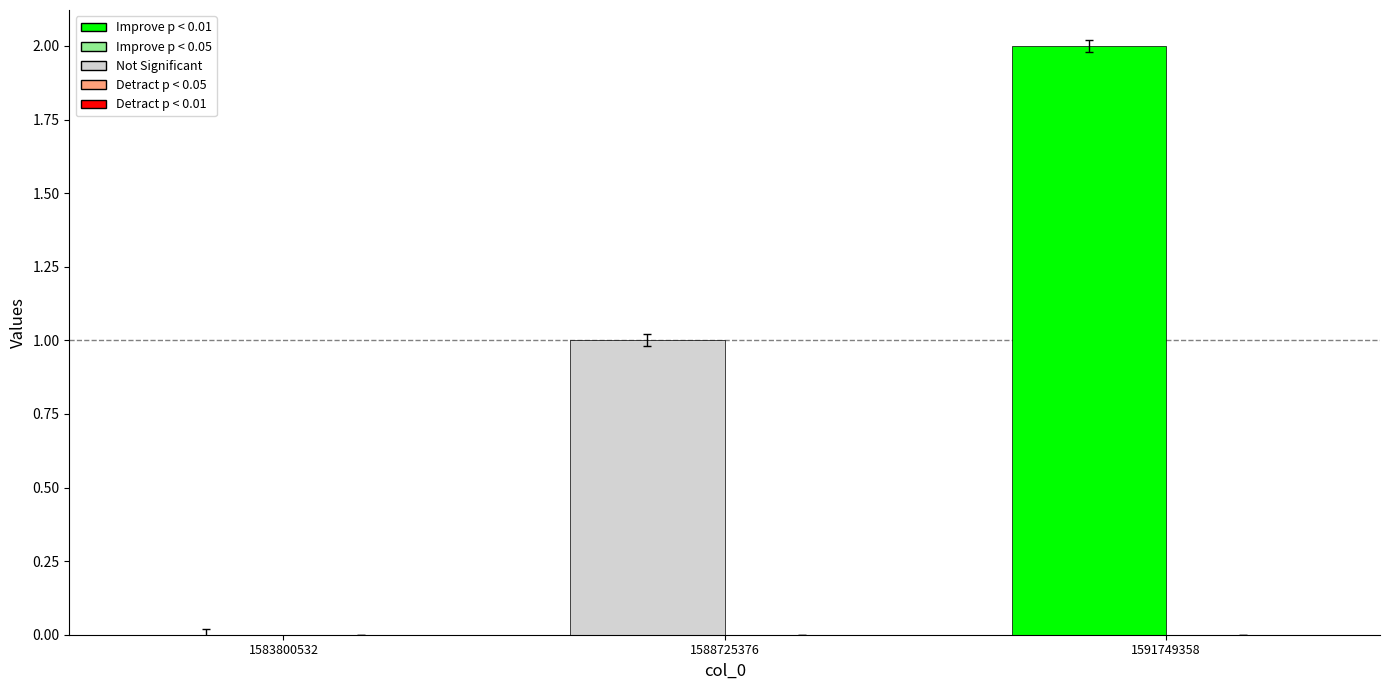

Which has a higher value, 1591749358 or 1588725376?

1591749358